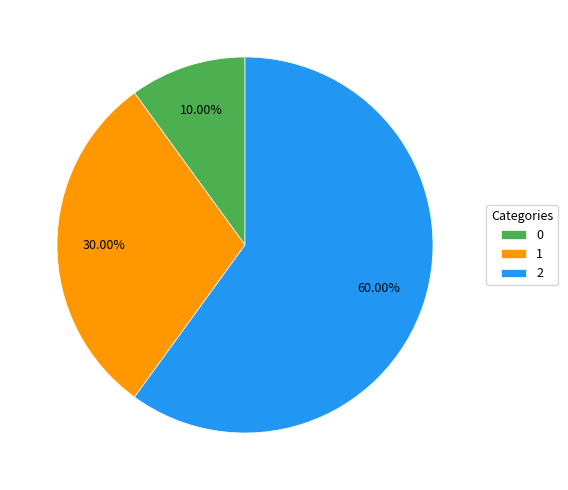

Is it true that 2 is 60% of the pie?

True